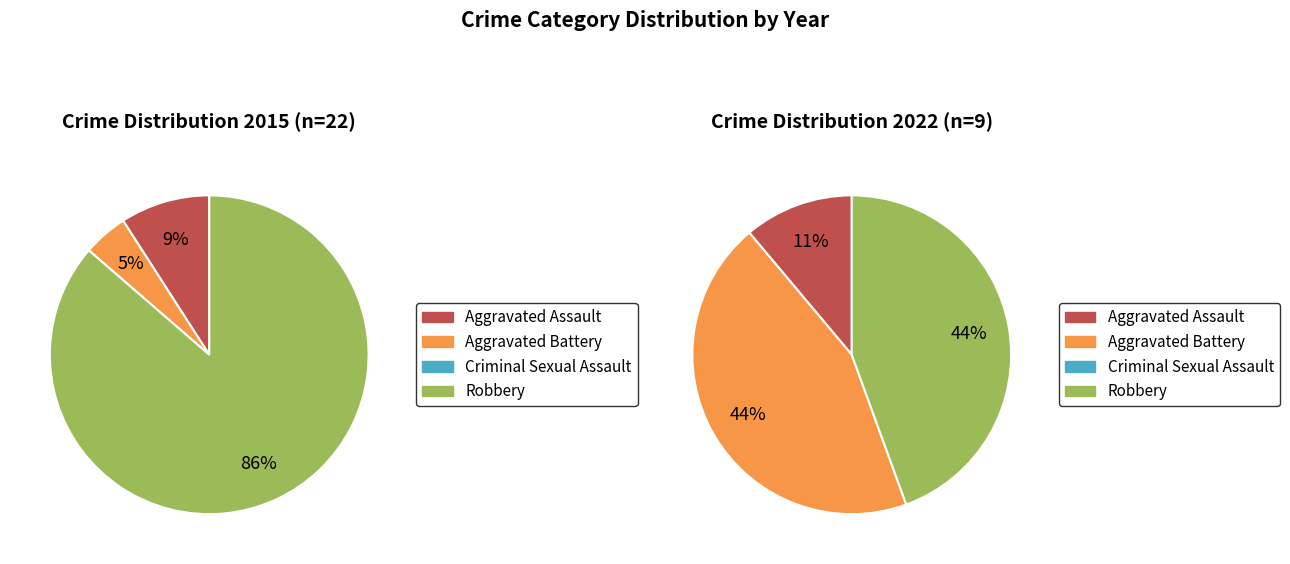

True or false: values_2022 accounts for 44% of the total.

True